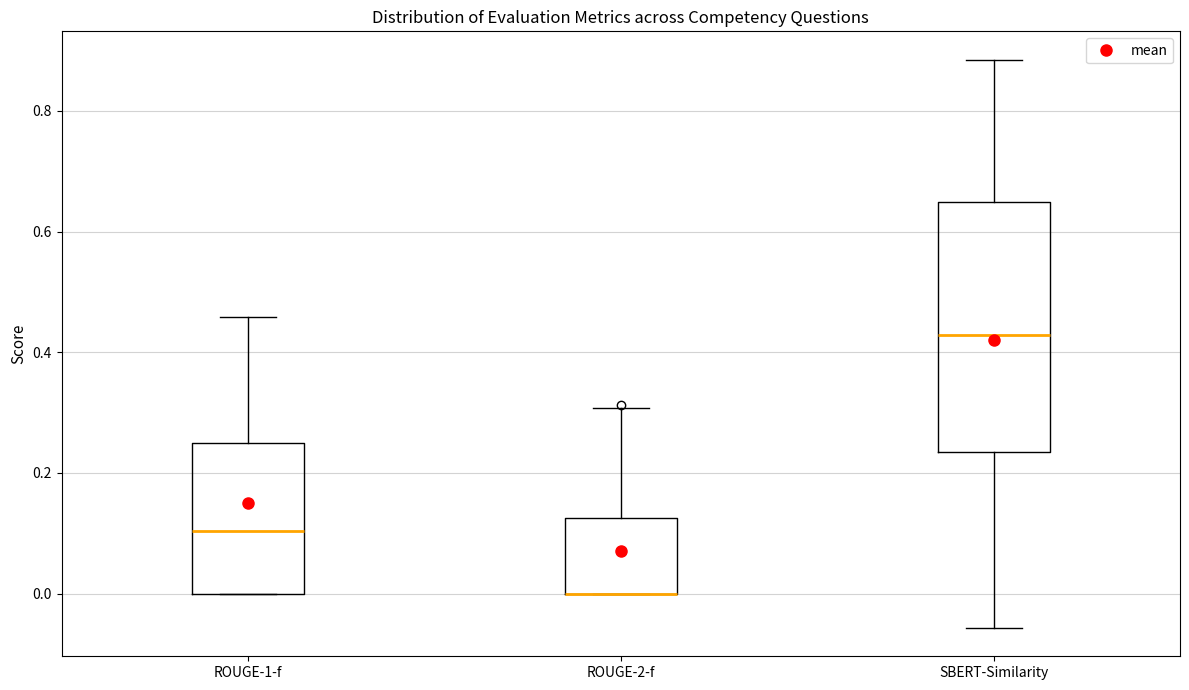

Reading left to right, read every box against the y-axis: the position of its median line, the range the box covers, and the ends of its whiskers. The values are not printed on the chart, so give them approximately, as read against the axis.

ROUGE-1-f: median 0.10, box 0.00 to 0.24, whiskers 0.00 to 0.46
ROUGE-2-f: median 0.00 (drawn on the box's lower edge), box 0.00 to 0.12, whiskers 0.00 to 0.30
SBERT-Similarity: median 0.42, box 0.24 to 0.64, whiskers -0.06 to 0.88